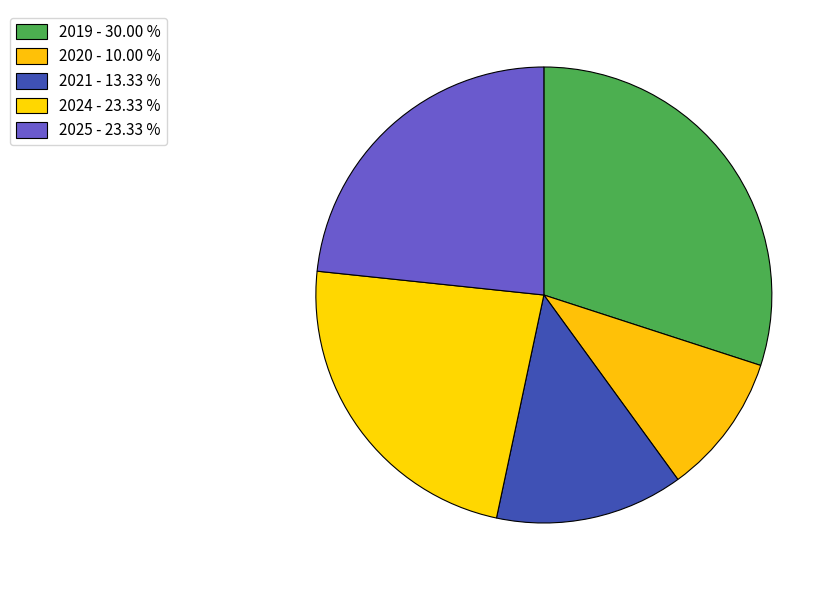

How many segments does this pie chart have?

5